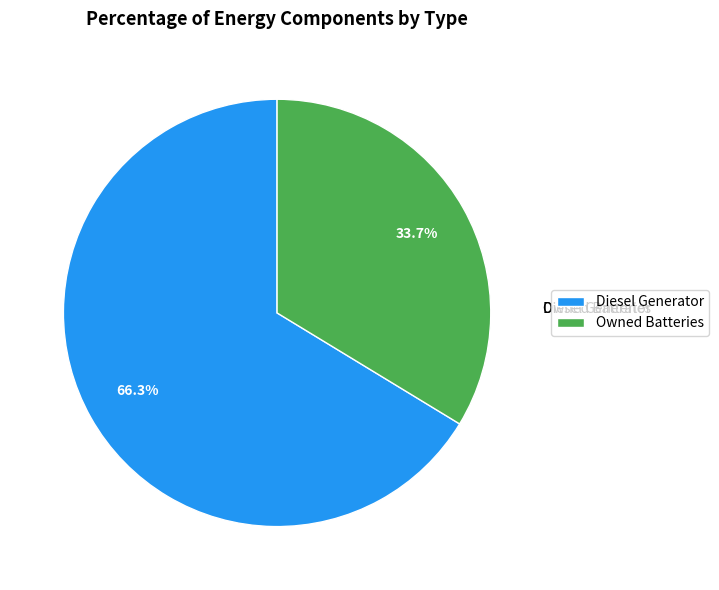

How many slices are in this pie chart?

2